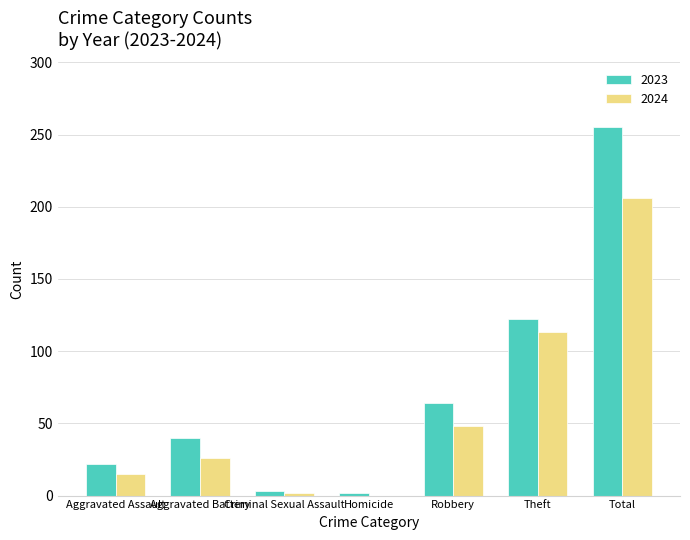

Count the number of data series in this chart.

2